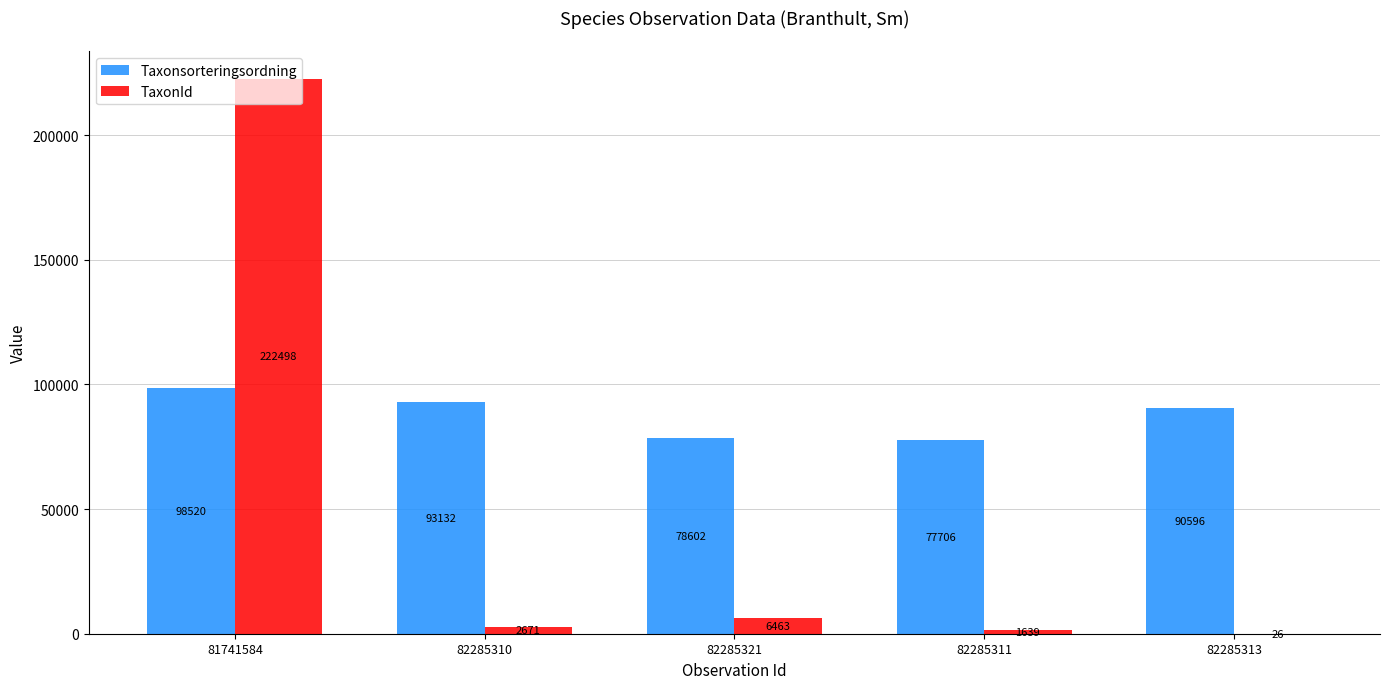

The Taxonsorteringsordning series shows 18334 at 82285313. True or false?

False